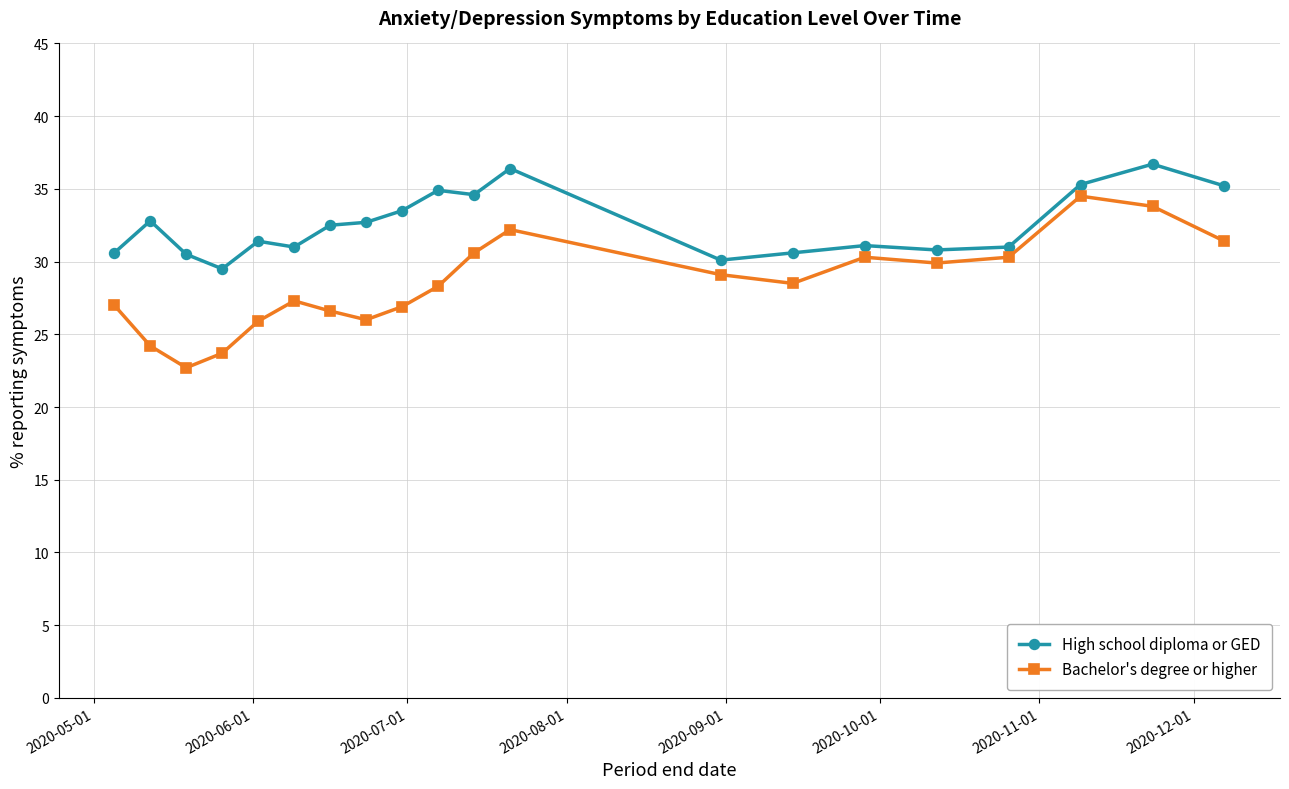

In High school diploma or GED, how many points are lower than both neighbors (excluding endpoints)?

5